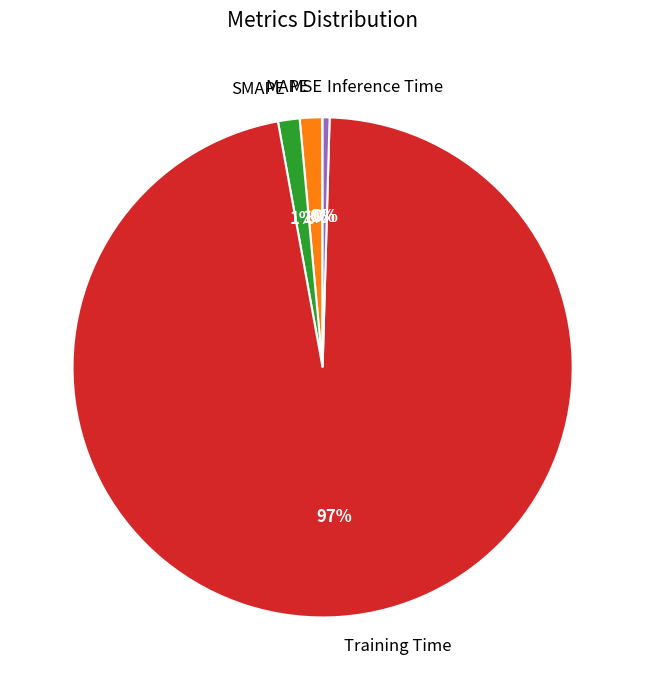

Does MAPE account for over 50% of the chart?

No